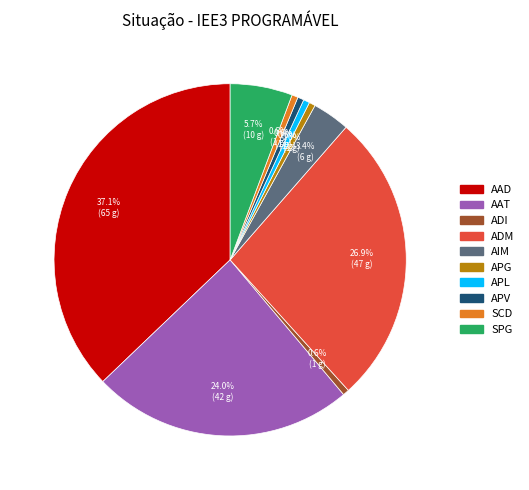

Count the number of slices in the pie.

10